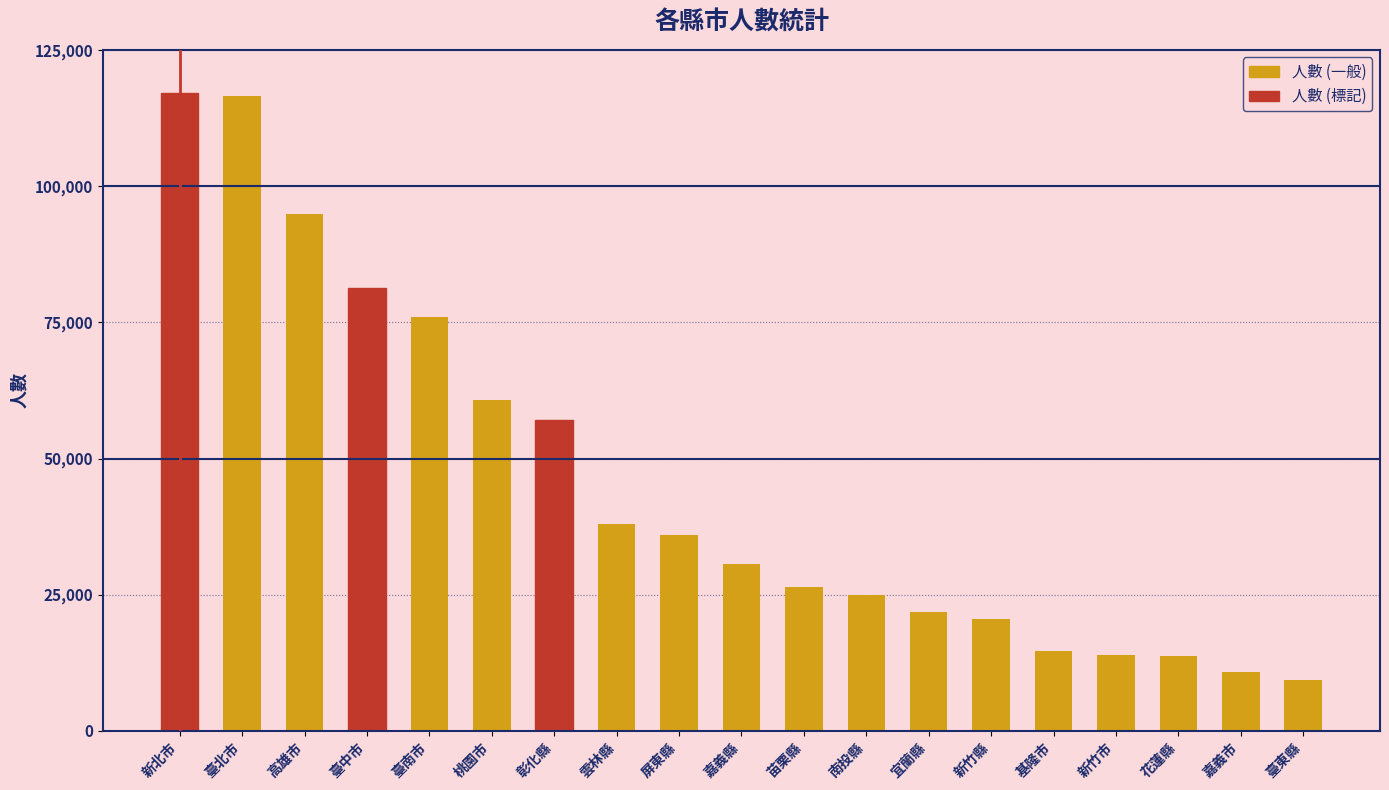

What is the ratio of the value at 桃園市 to the value at 雲林縣?

1.6